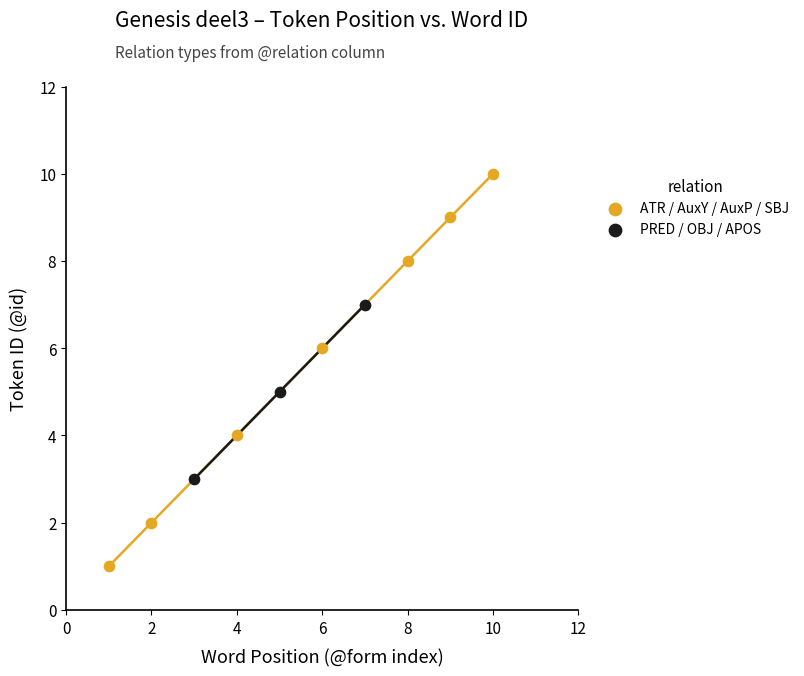

Which series reaches the minimum Y coordinate?

ATR / AuxY / AuxP / SBJ